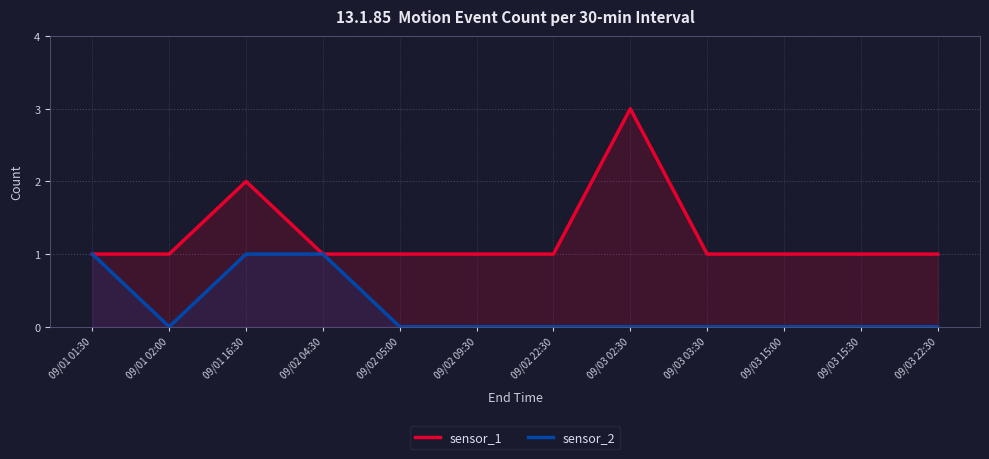

What is the maximum value for sensor_1?

3